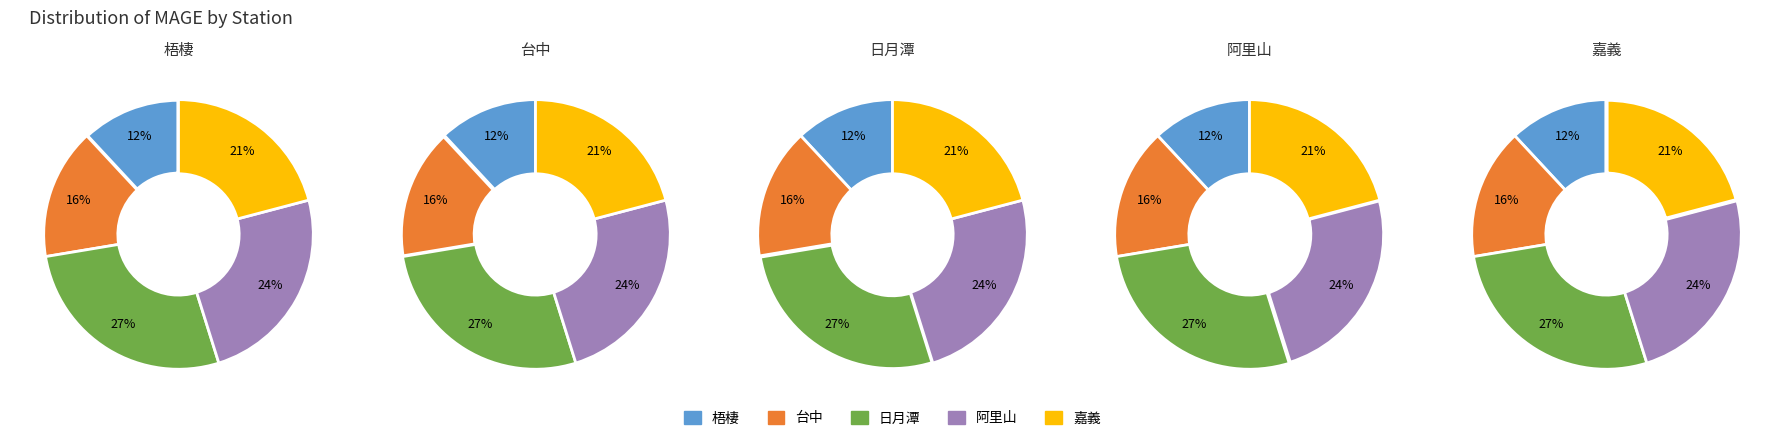

Does 日月潭 account for over 50% of the chart?

No